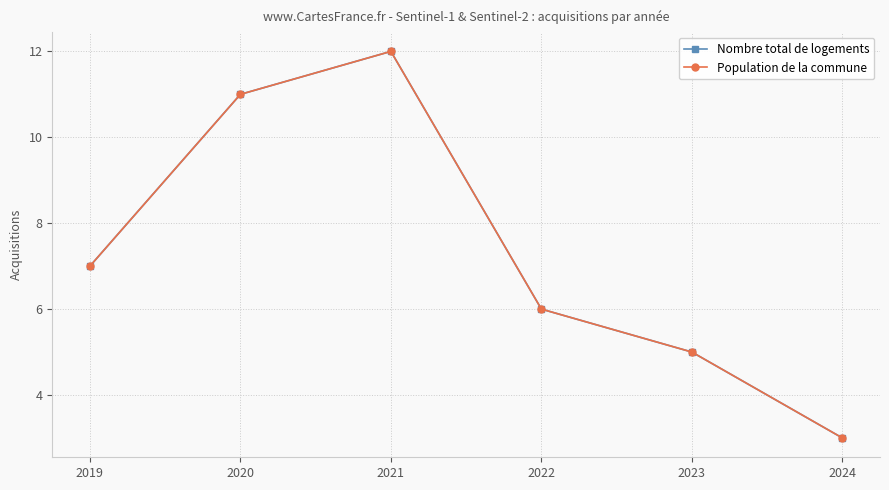

Does the chart have visible grid lines?

Yes